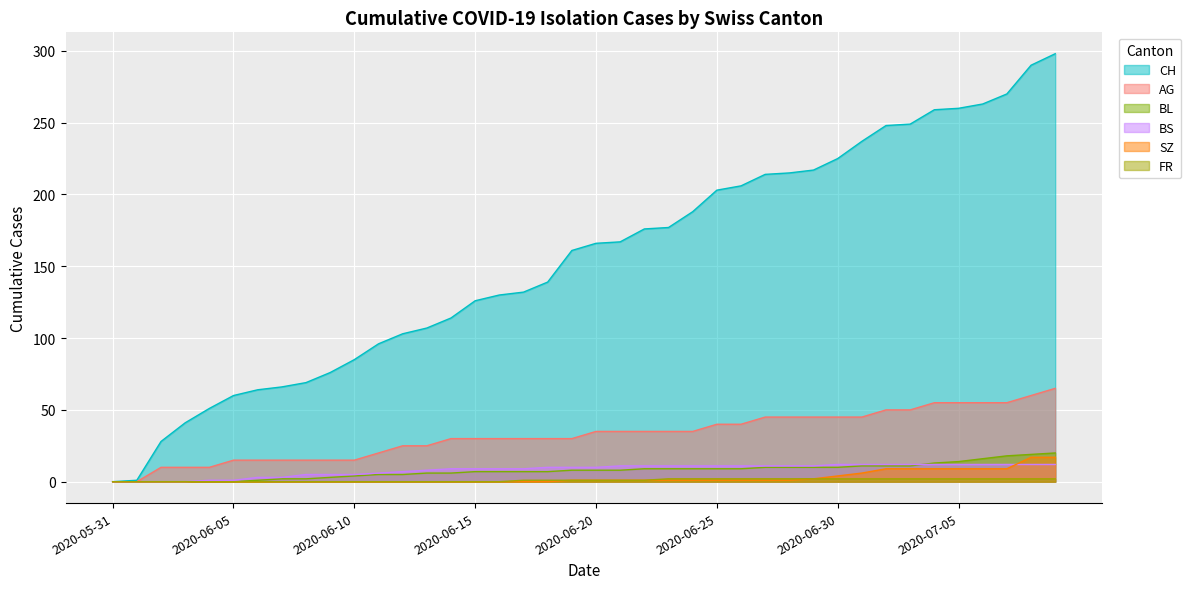

True or false: BS and CH intersect in this chart.

False